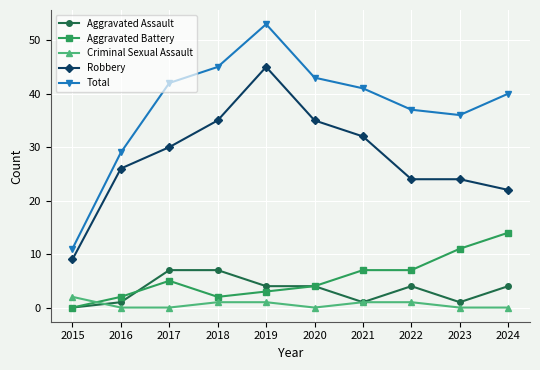

What is the total value across all series at 2021?

82